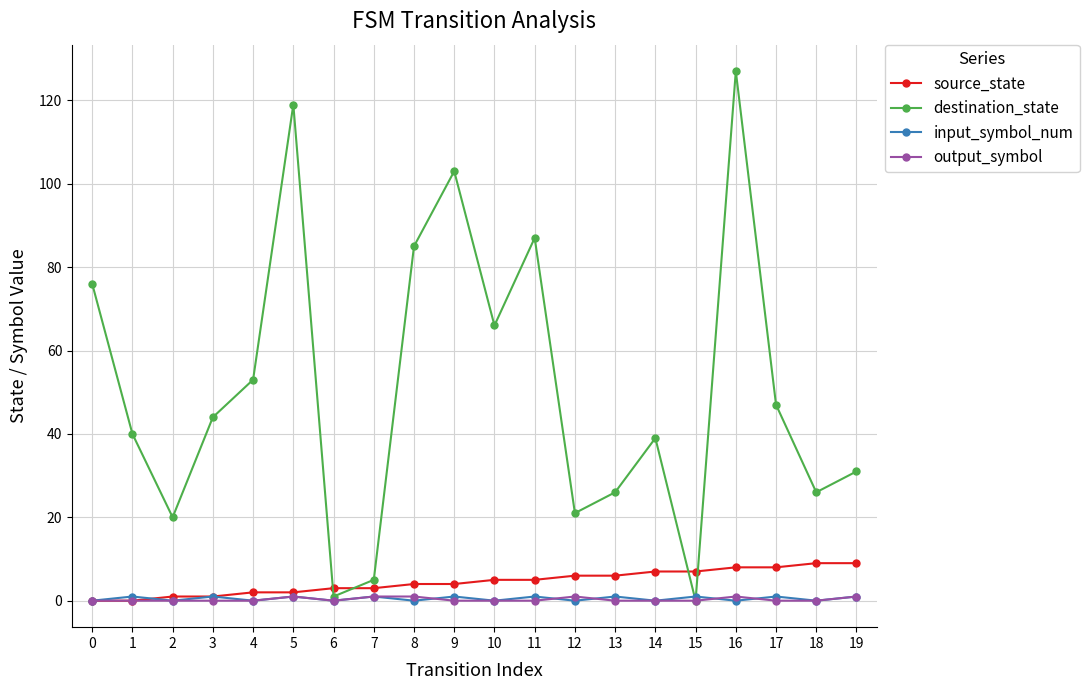

How many distinct data groups are displayed?

4